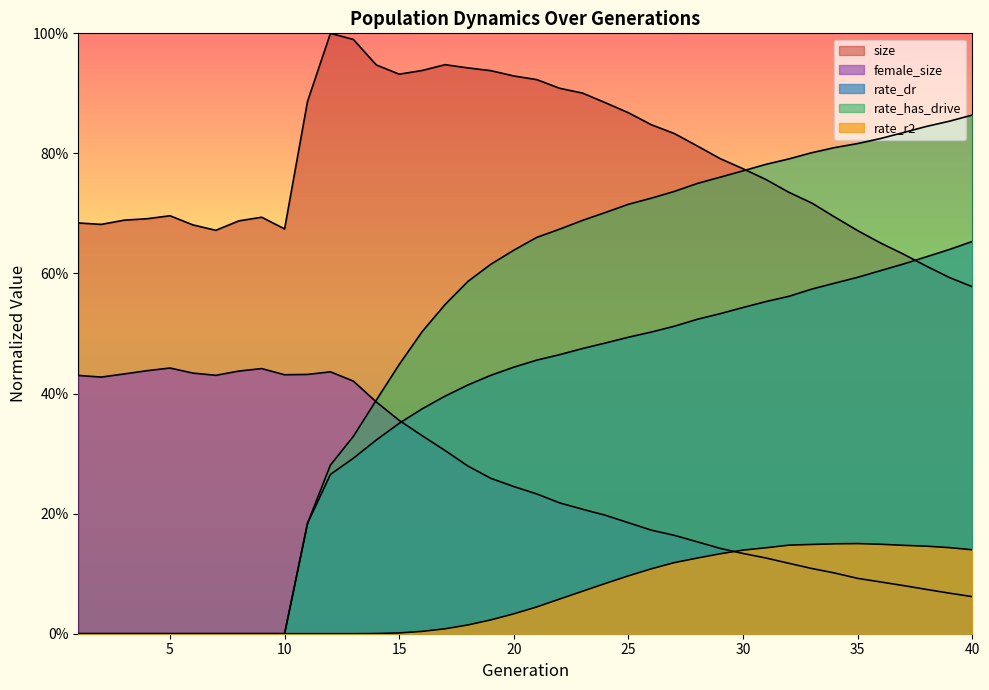

Reading left to right, list all the values displayed in this chart.

size: 1=0.7	2=0.7	3=0.7	4=0.7	5=0.7	6=0.7	7=0.7	8=0.7	9=0.7	10=0.7	11=0.9	12=1.0	13=1.0	14=0.9	15=0.9	16=0.9	17=0.9	18=0.9	19=0.9	20=0.9	21=0.9	22=0.9	23=0.9	24=0.9	25=0.9	26=0.8	27=0.8	28=0.8	29=0.8	30=0.8	31=0.8	32=0.7	33=0.7	34=0.7	35=0.7	36=0.7	37=0.6	38=0.6	39=0.6	40=0.6
female_size: 1=0.4	2=0.4	3=0.4	4=0.4	5=0.4	6=0.4	7=0.4	8=0.4	9=0.4	10=0.4	11=0.4	12=0.4	13=0.4	14=0.4	15=0.4	16=0.3	17=0.3	18=0.3	19=0.3	20=0.2	21=0.2	22=0.2	23=0.2	24=0.2	25=0.2	26=0.2	27=0.2	28=0.2	29=0.1	30=0.1	31=0.1	32=0.1	33=0.1	34=0.1	35=0.1	36=0.1	37=0.1	38=0.1	39=0.1	40=0.1
rate_dr: 1=0.0	2=0.0	3=0.0	4=0.0	5=0.0	6=0.0	7=0.0	8=0.0	9=0.0	10=0.0	11=0.2	12=0.3	13=0.3	14=0.3	15=0.4	16=0.4	17=0.4	18=0.4	19=0.4	20=0.4	21=0.5	22=0.5	23=0.5	24=0.5	25=0.5	26=0.5	27=0.5	28=0.5	29=0.5	30=0.5	31=0.6	32=0.6	33=0.6	34=0.6	35=0.6	36=0.6	37=0.6	38=0.6	39=0.6	40=0.7
rate_has_drive: 1=0.0	2=0.0	3=0.0	4=0.0	5=0.0	6=0.0	7=0.0	8=0.0	9=0.0	10=0.0	11=0.2	12=0.3	13=0.3	14=0.4	15=0.4	16=0.5	17=0.5	18=0.6	19=0.6	20=0.6	21=0.7	22=0.7	23=0.7	24=0.7	25=0.7	26=0.7	27=0.7	28=0.7	29=0.8	30=0.8	31=0.8	32=0.8	33=0.8	34=0.8	35=0.8	36=0.8	37=0.8	38=0.8	39=0.9	40=0.9
rate_r2: 1=0.0	2=0.0	3=0.0	4=0.0	5=0.0	6=0.0	7=0.0	8=0.0	9=0.0	10=0.0	11=0.0	12=0.0	13=0.0	14=0.0	15=0.0	16=0.0	17=0.0	18=0.0	19=0.0	20=0.0	21=0.0	22=0.1	23=0.1	24=0.1	25=0.1	26=0.1	27=0.1	28=0.1	29=0.1	30=0.1	31=0.1	32=0.1	33=0.1	34=0.1	35=0.2	36=0.1	37=0.1	38=0.1	39=0.1	40=0.1